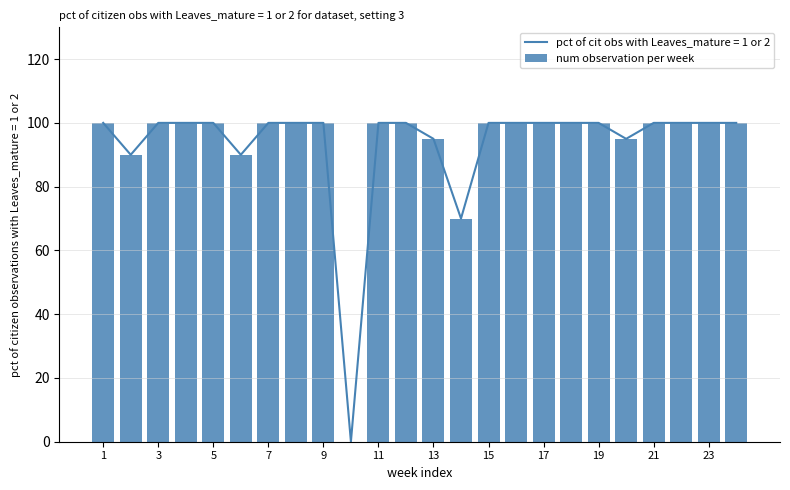

What is the maximum value for num observation per week?

100